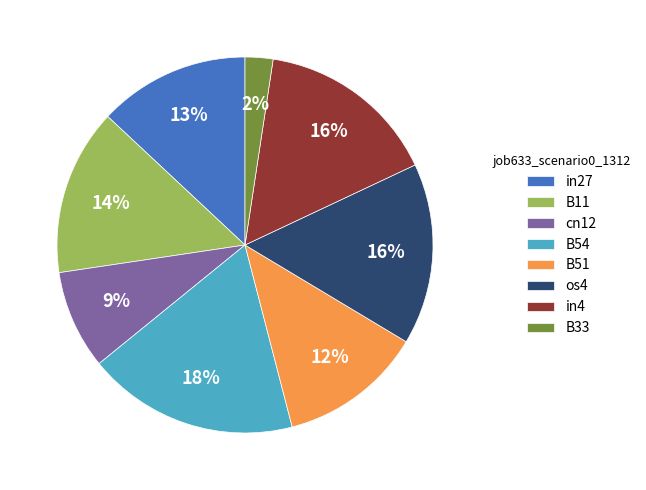

Which has a higher value, B11 or B51?

B11